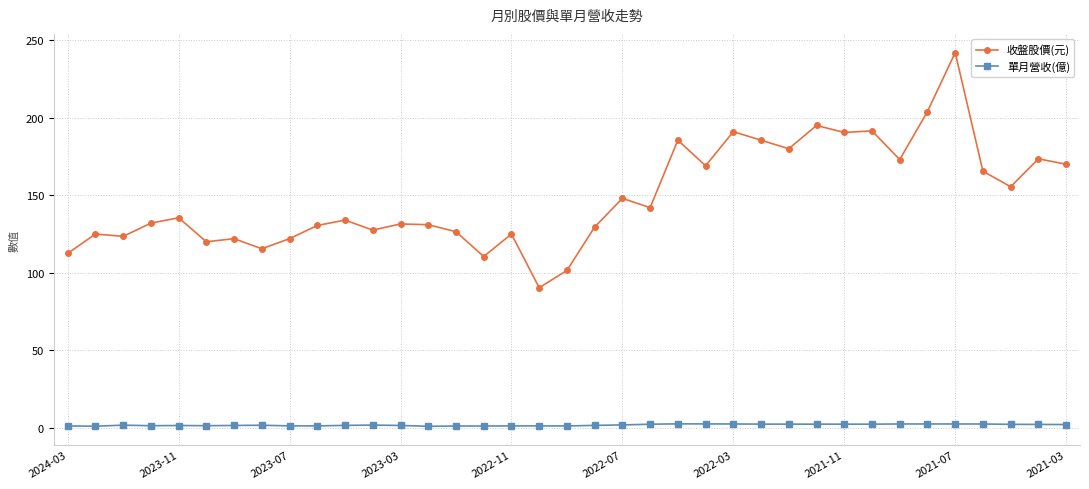

True or false: 單月營收(億) and 收盤股價(元) intersect in this chart.

False